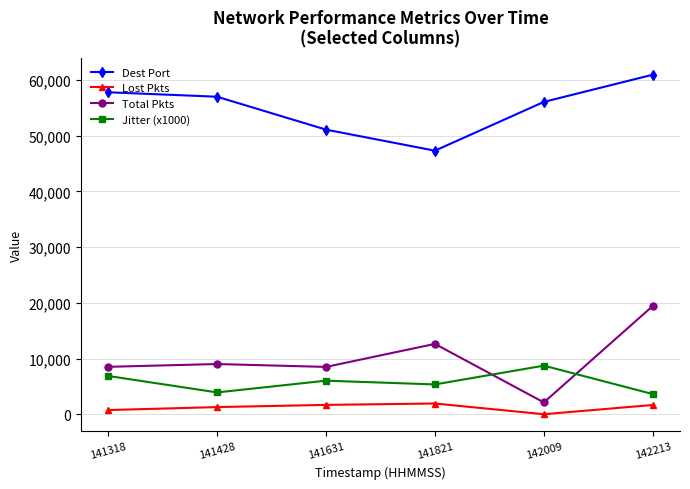

True or false: Jitter (x1000) and Dest Port cross at least once.

False